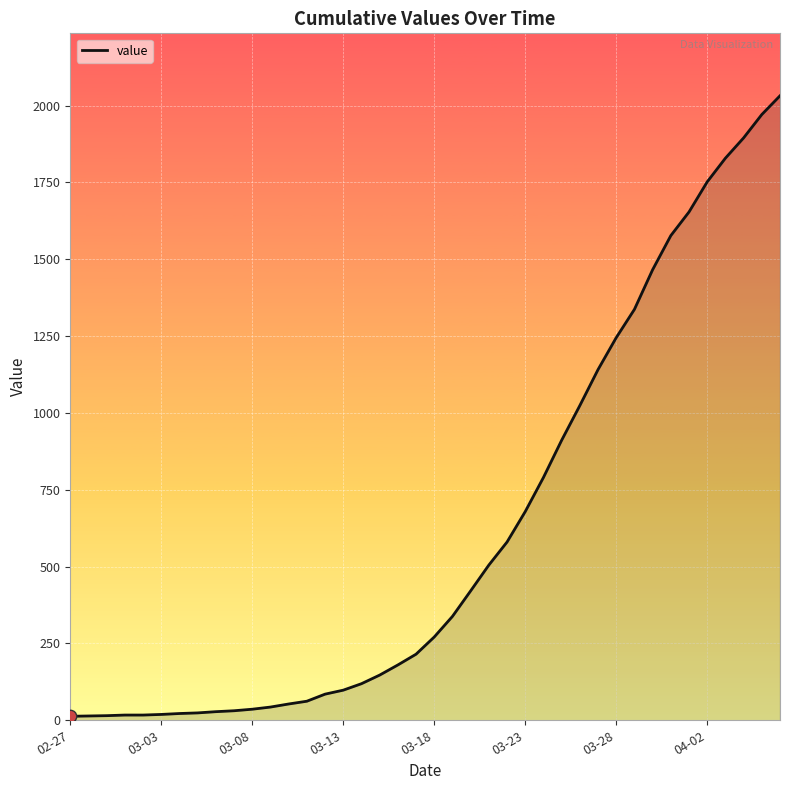

What is the maximum value shown in the chart?

2032